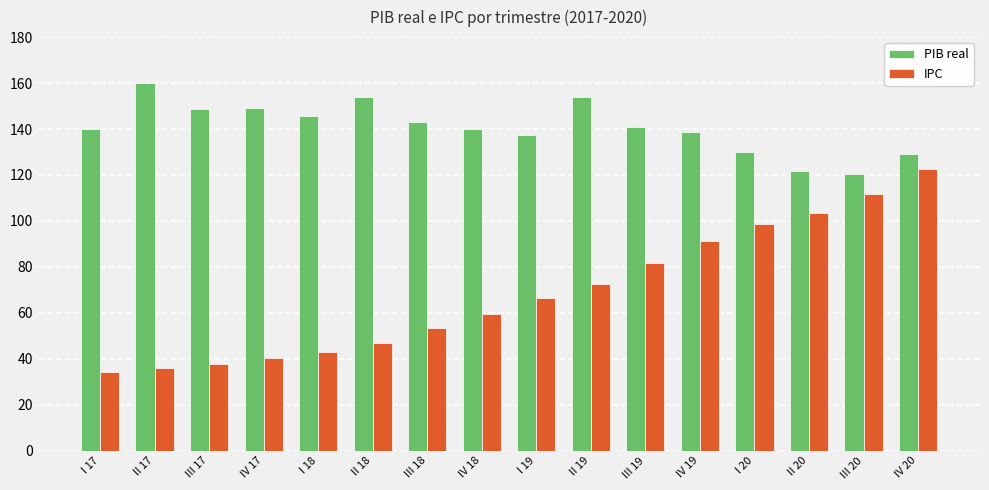

Which category has the highest value in the IPC series?

IV 20